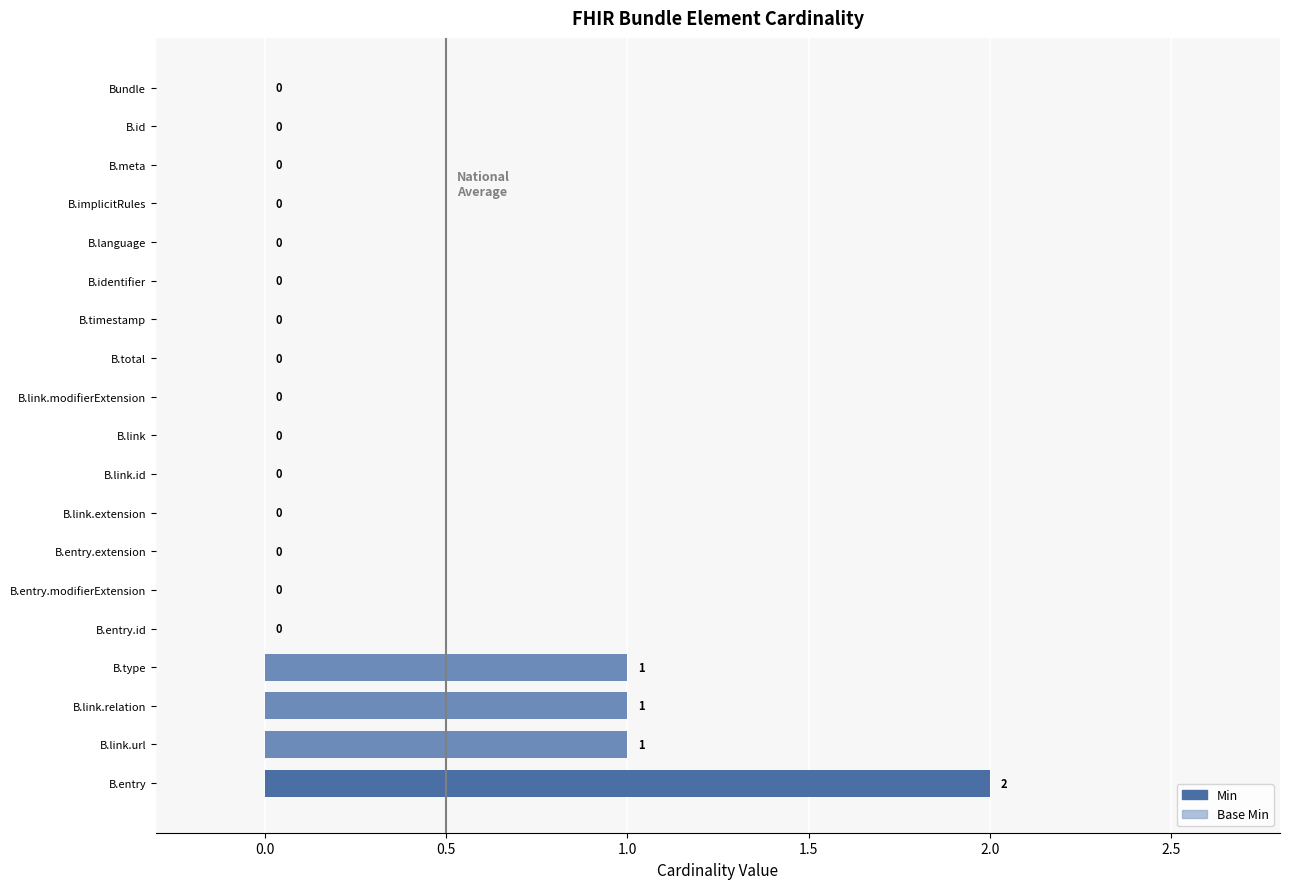

Which series has the largest total across all categories?

Min